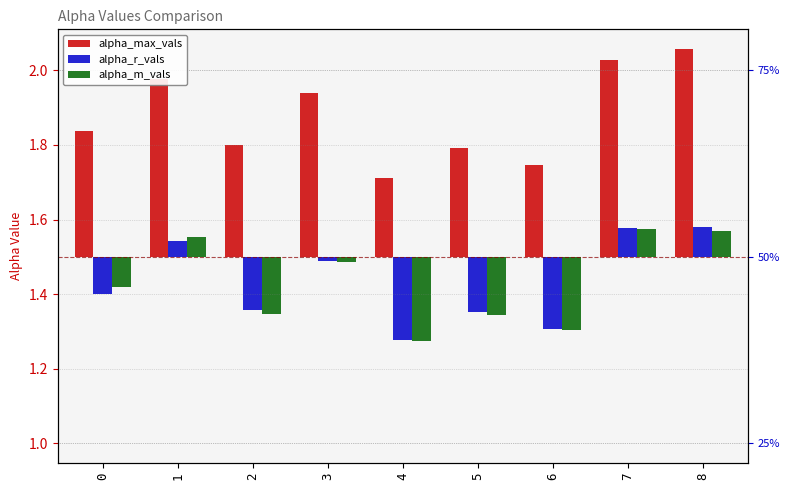

At which category does the chart reach its minimum across all series?

4